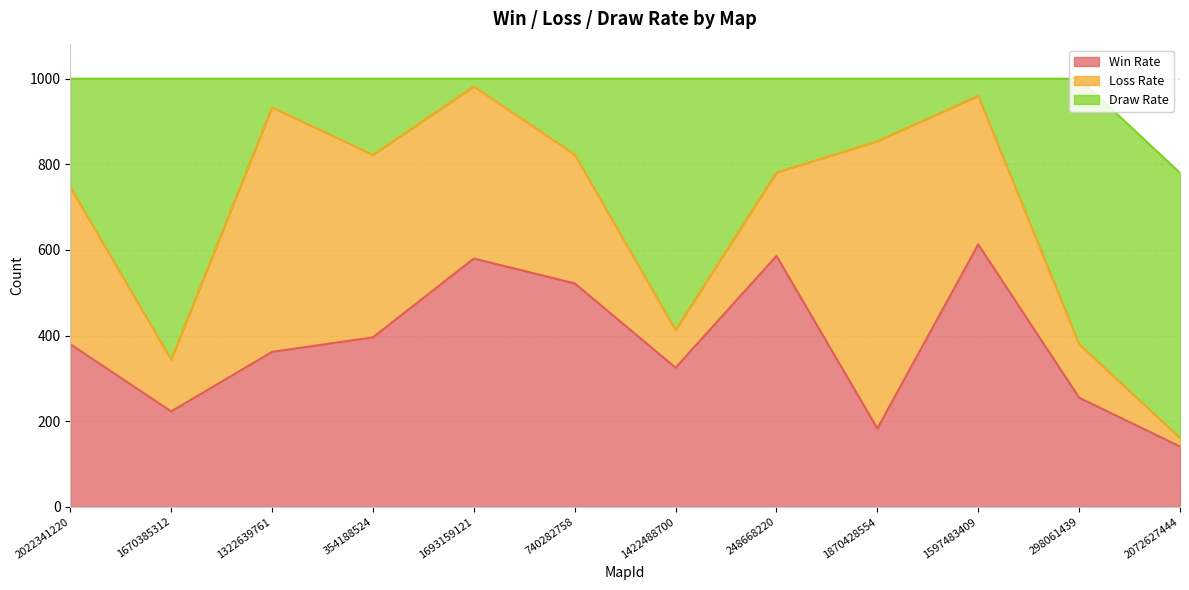

What is the maximum value for Win Rate?

613